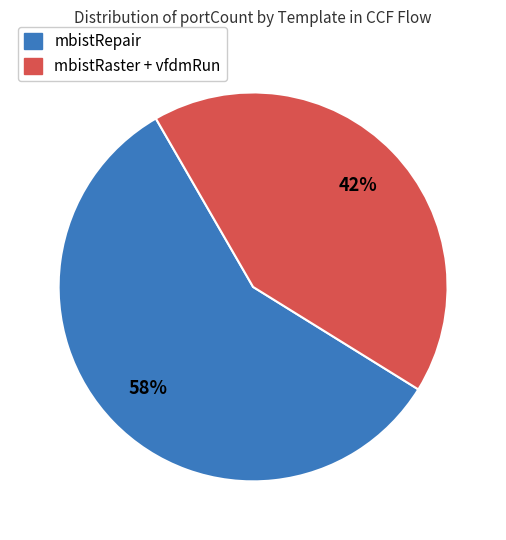

To the nearest percent, what is the difference between the mbistRaster + vfdmRun and mbistRepair slice percentages?

16%